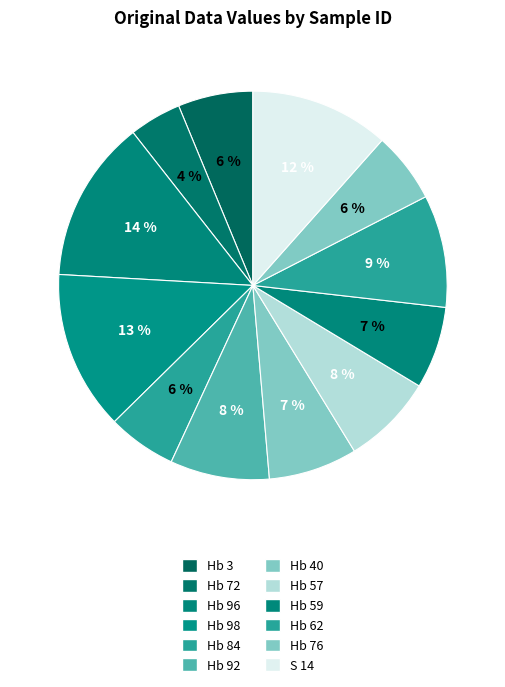

To the nearest percent, what portion does Hb 59 represent?

7%